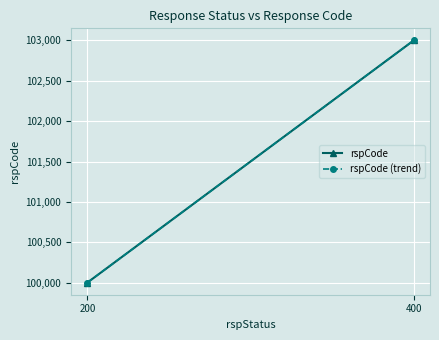

What is the greatest value displayed?

103000